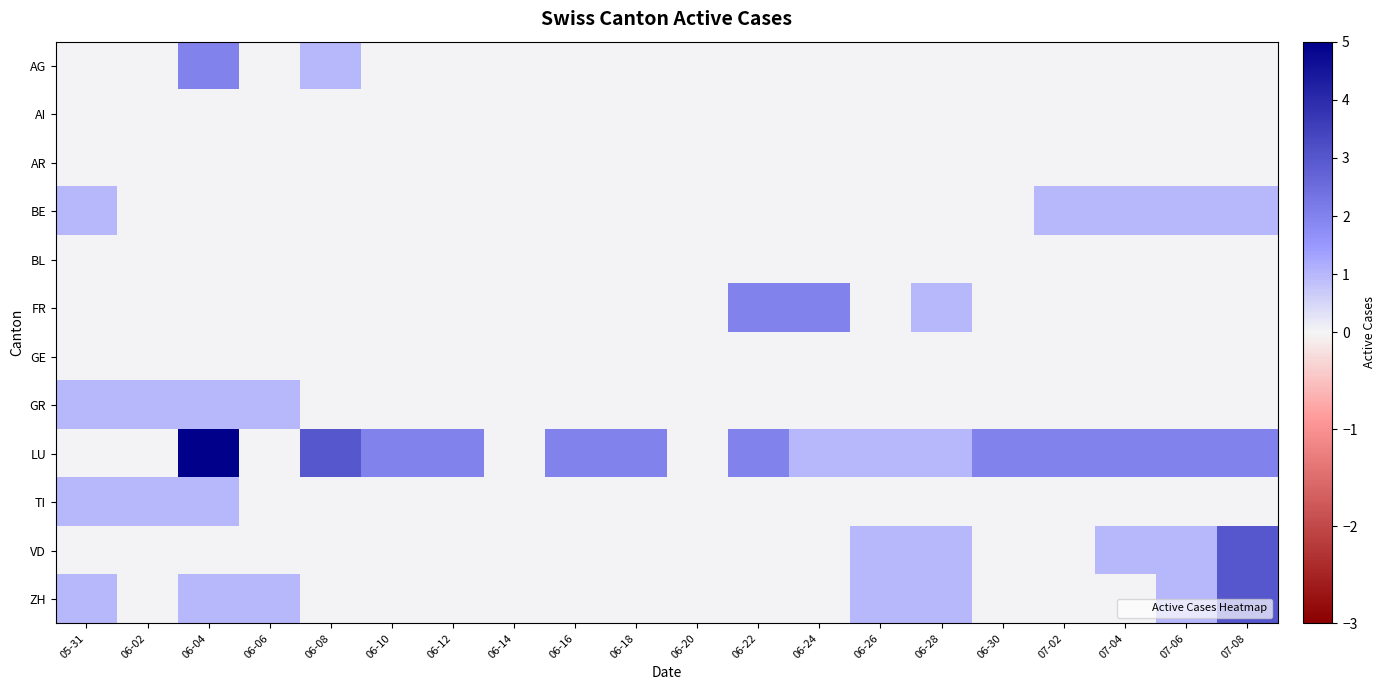

At which category is the sum across all series the highest?

06-04